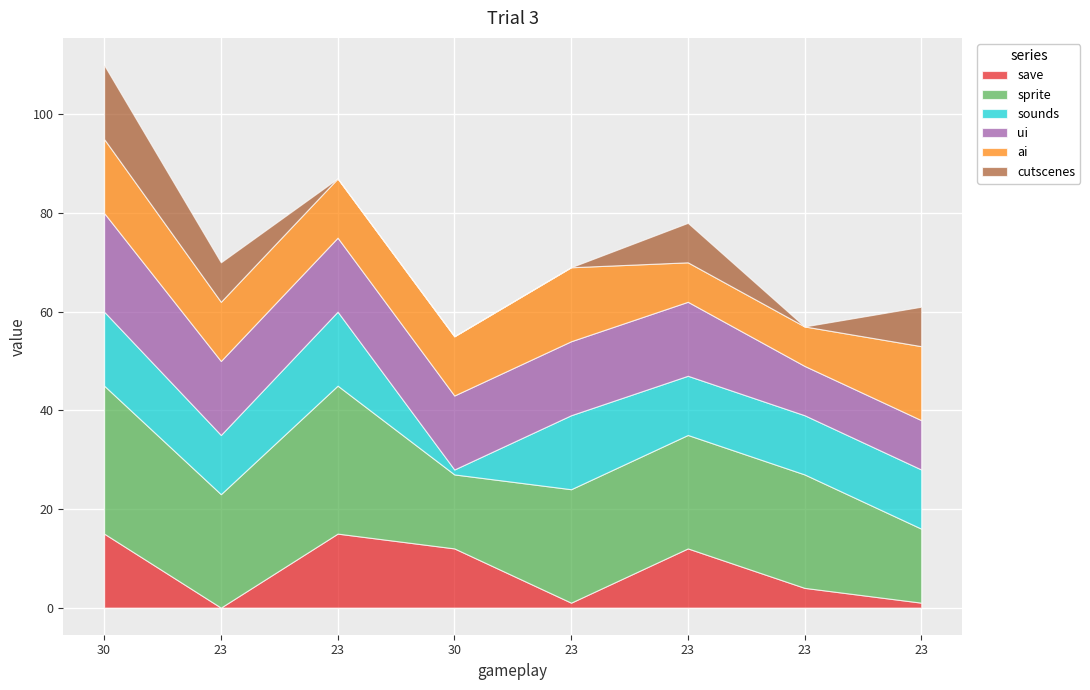

Count the number of categories in the chart.

8